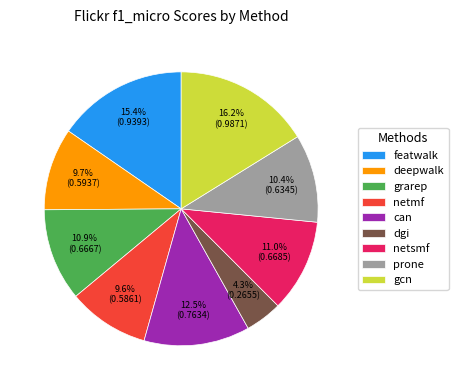

Which has a higher value, deepwalk or grarep?

grarep